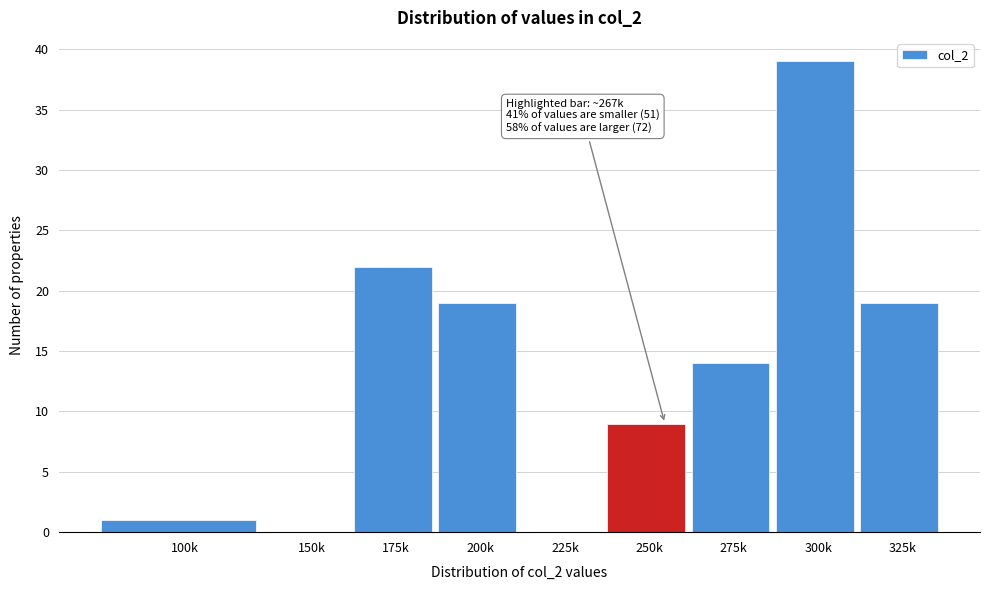

Reading left to right, list all the values displayed in this chart.

100k=1	150k=0	175k=22	200k=19	225k=0	250k=9	275k=14	300k=39	325k=19